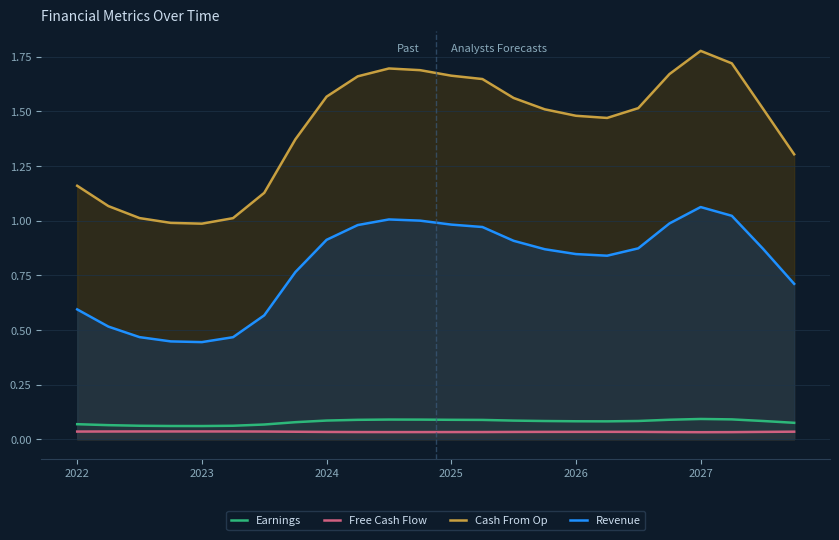

Reading right to left, extract all data points from this chart.

Earnings: 0.1	0.1	0.1	0.1	0.1	0.1	0.1	0.1	0.1	0.1	0.1	0.1	0.1	0.1	0.1	0.1	0.1	0.1	0.1	0.1	0.1	0.1	0.1	0.1
Free Cash Flow: 0.0	0.0	0.0	0.0	0.0	0.0	0.0	0.0	0.0	0.0	0.0	0.0	0.0	0.0	0.0	0.0	0.0	0.0	0.0	0.0	0.0	0.0	0.0	0.0
Cash From Op: 1.3	1.5	1.7	1.8	1.7	1.5	1.5	1.5	1.5	1.6	1.6	1.7	1.7	1.7	1.7	1.6	1.4	1.1	1.0	1.0	1.0	1.0	1.1	1.2
Revenue: 0.7	0.9	1.0	1.1	1.0	0.9	0.8	0.8	0.9	0.9	1.0	1.0	1.0	1.0	1.0	0.9	0.8	0.6	0.5	0.4	0.4	0.5	0.5	0.6